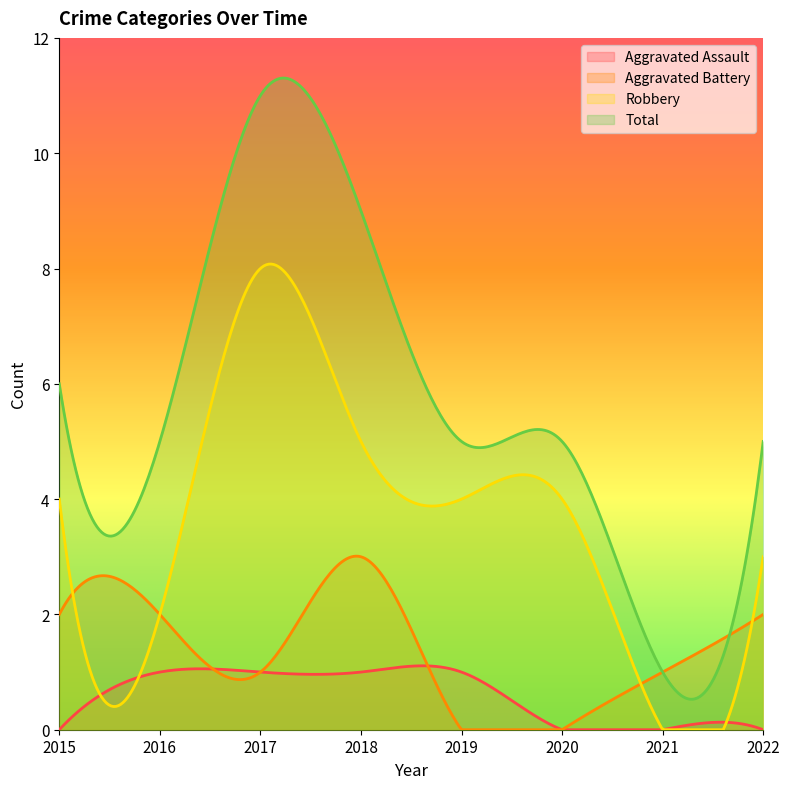

How many lines are shown in the chart?

4